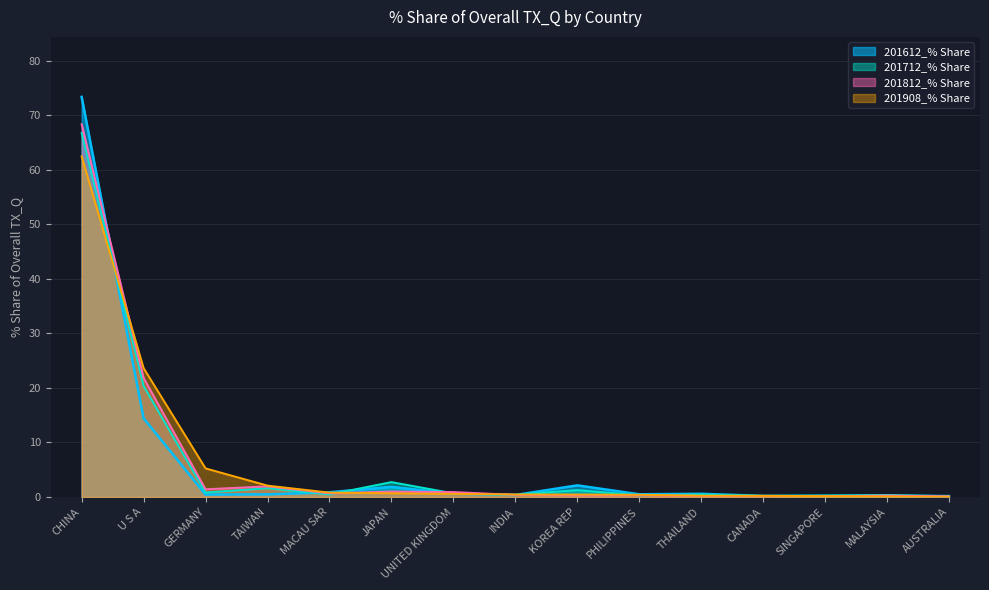

At CANADA, list the series in order from smallest to largest.

201812_% Share, 201712_% Share, 201612_% Share, 201908_% Share